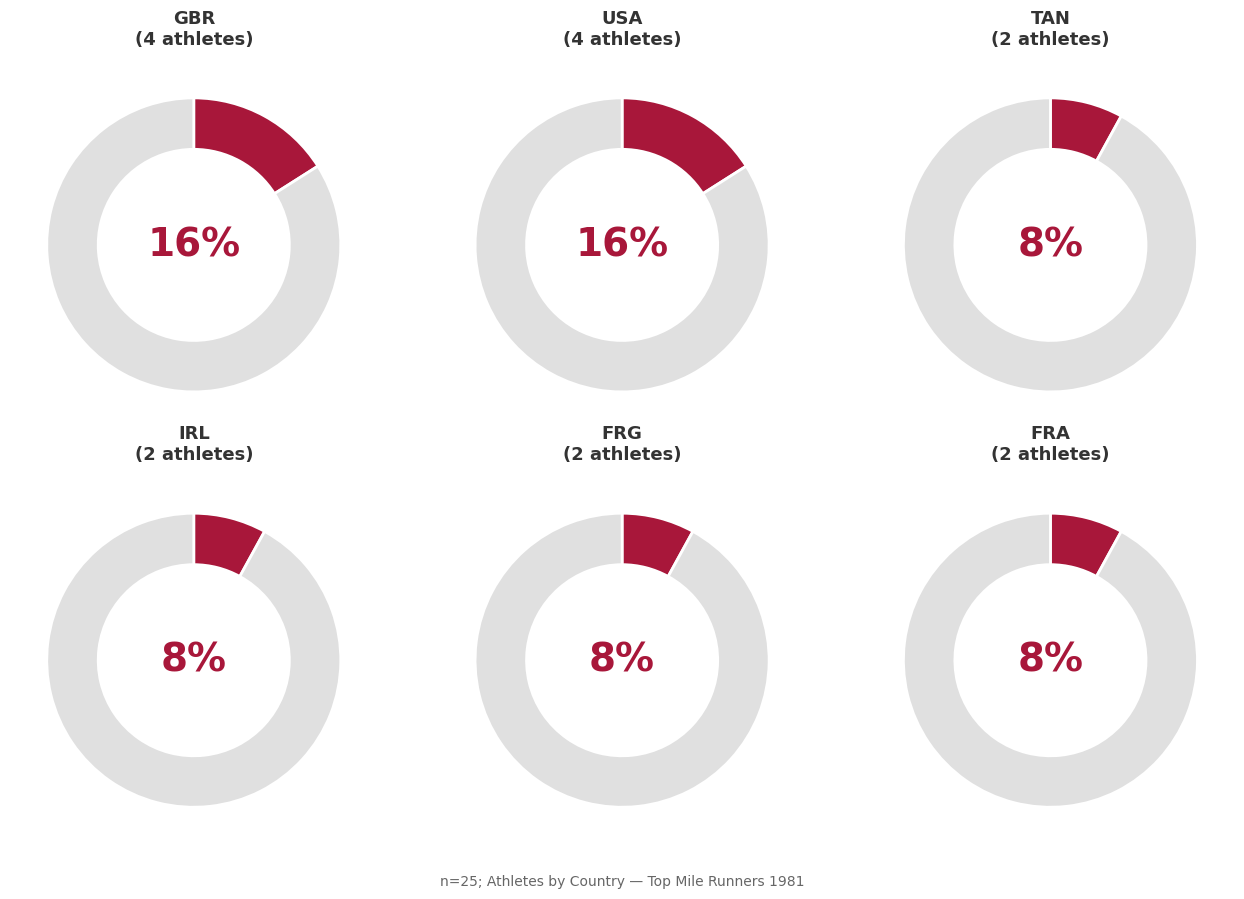

What portion of the pie excludes IRL?

92.0%